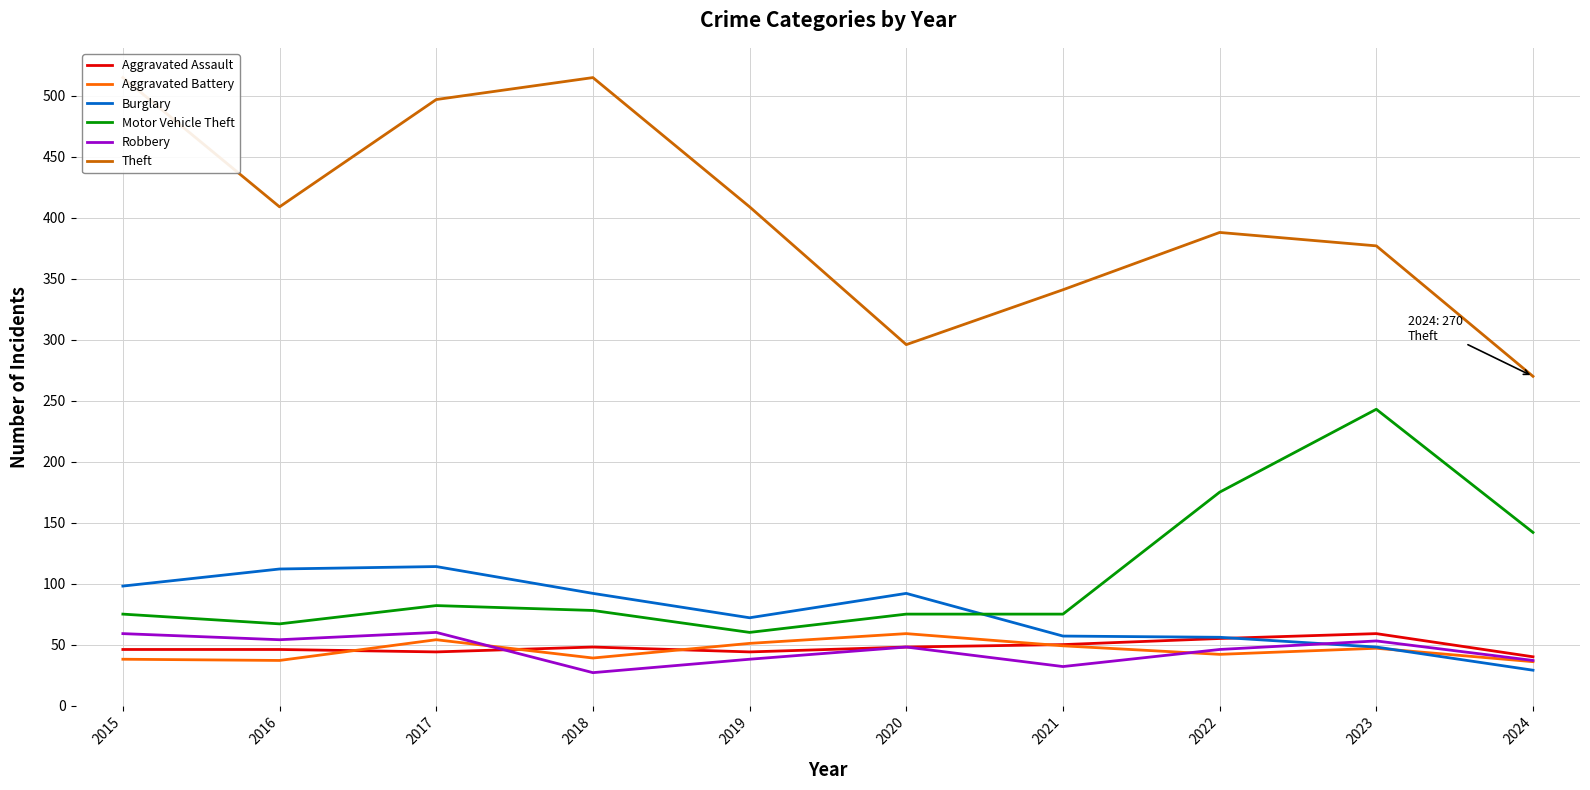

What is the difference between the second highest and minimum values in the Motor Vehicle Theft series?

115